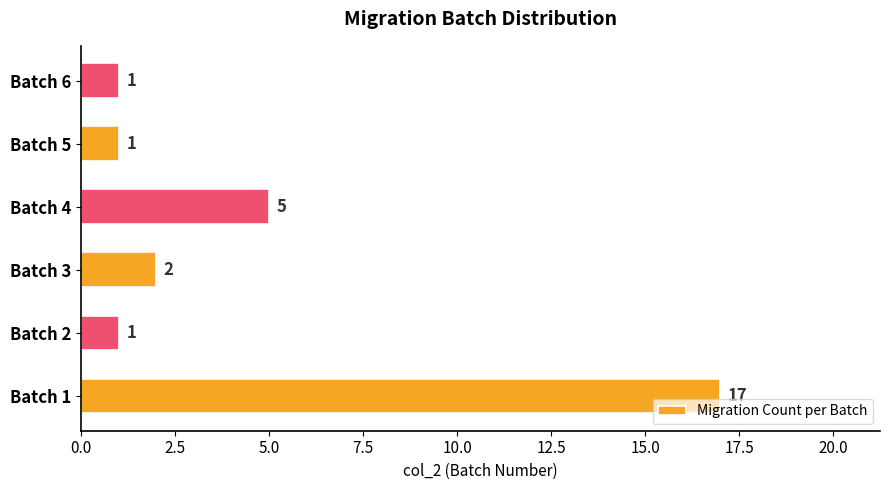

What is the sum of all values?

27